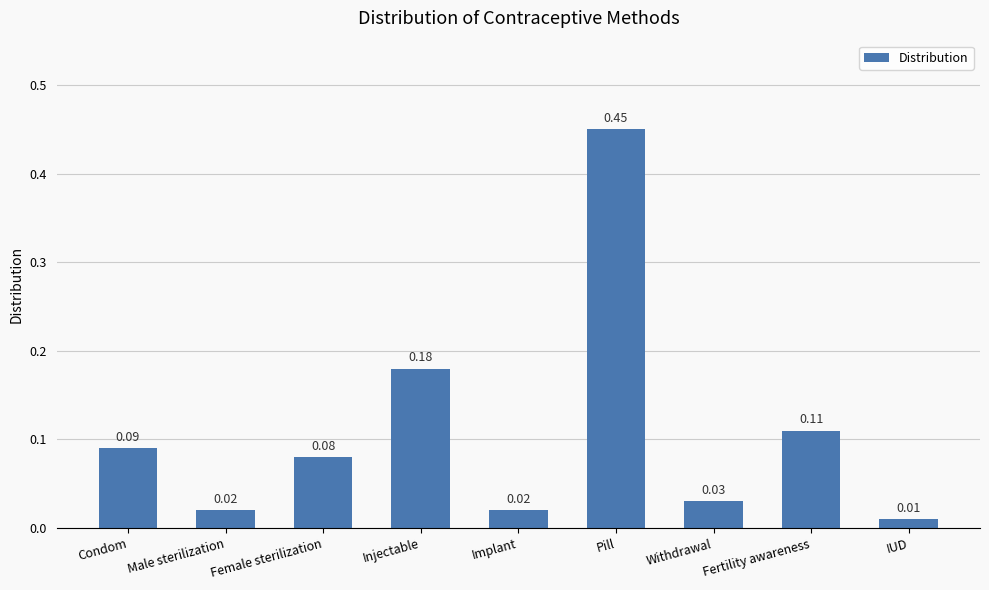

At which label is the value closest to 0?

IUD